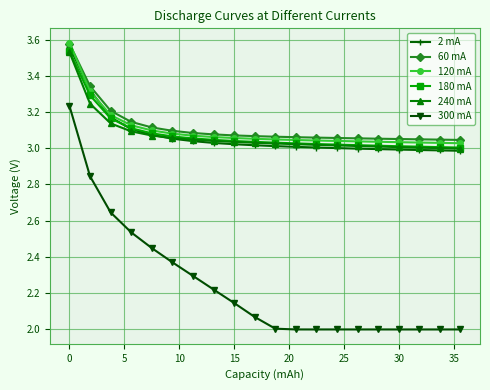

True or false: 300 mA and 2 mA cross at least once.

False